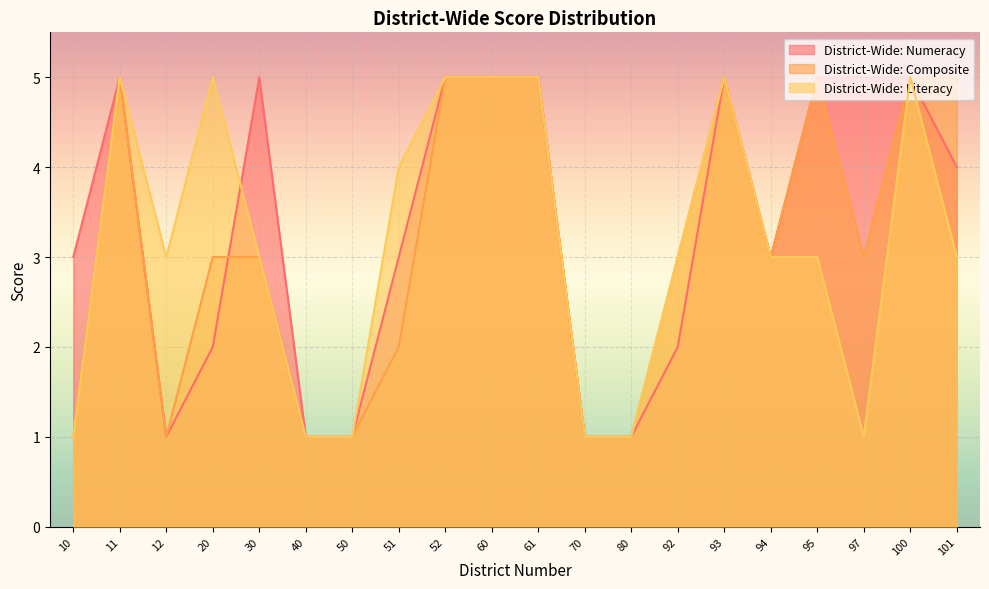

At which label does District-Wide: Numeracy first exceed 4?

11